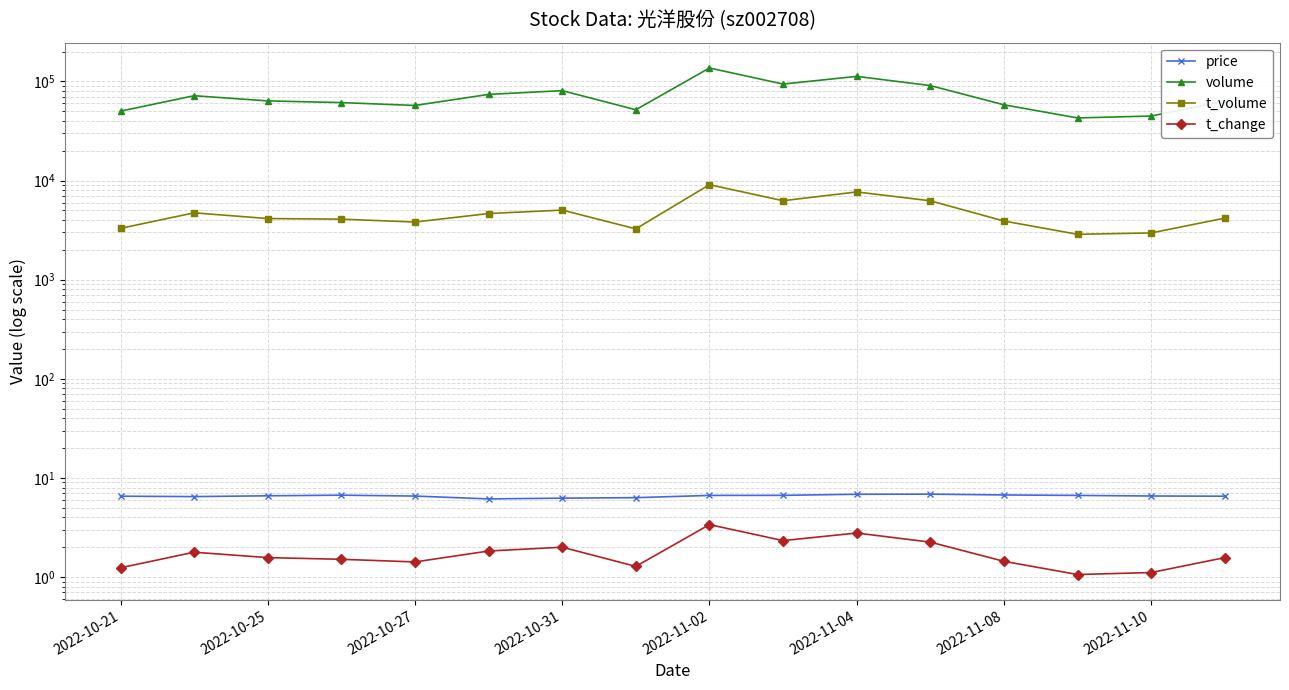

Which has a higher value, 12 or 15?

12